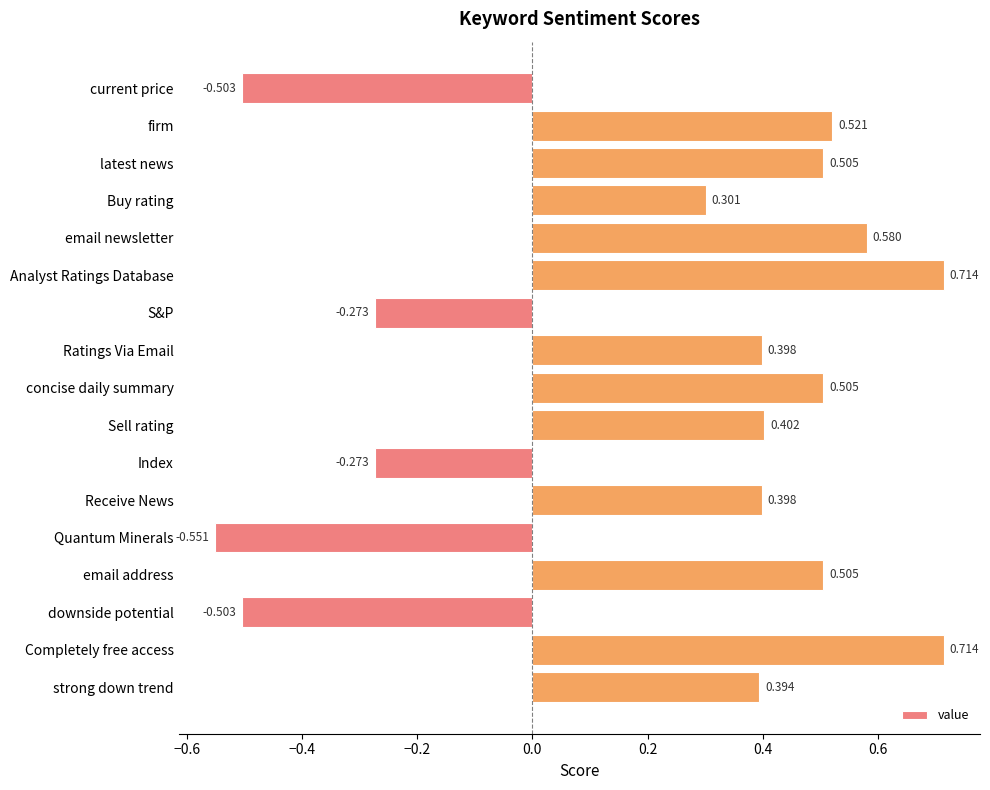

Which has a higher value, current price or Sell rating?

Sell rating